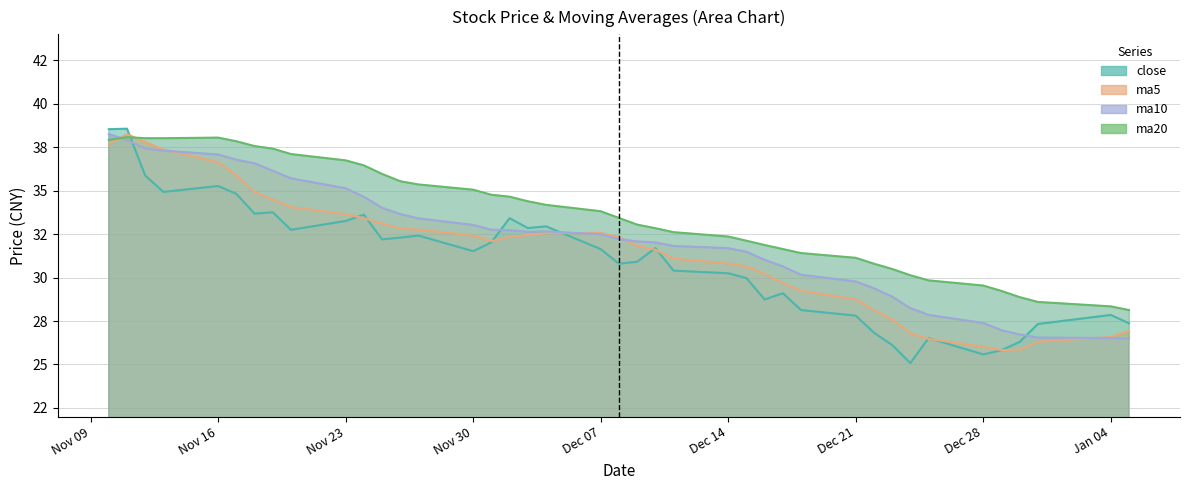

Where does the ma5 series first go above 32?

Nov 09